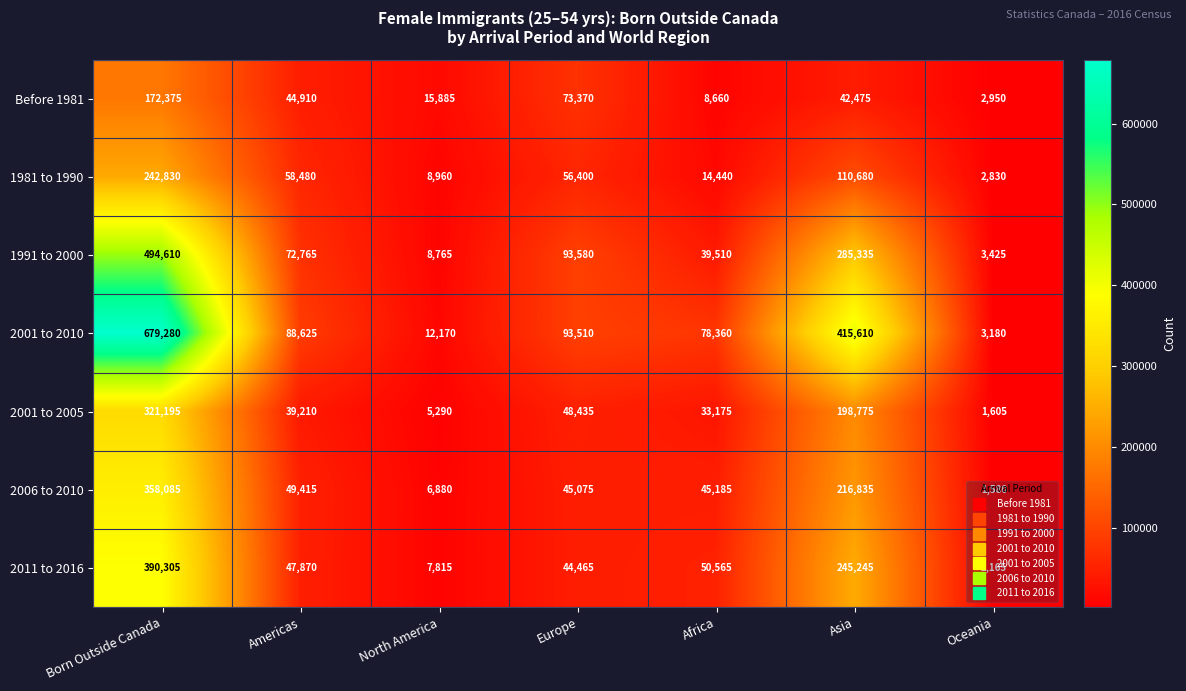

At which category is the sum across all series the highest?

Born Outside Canada